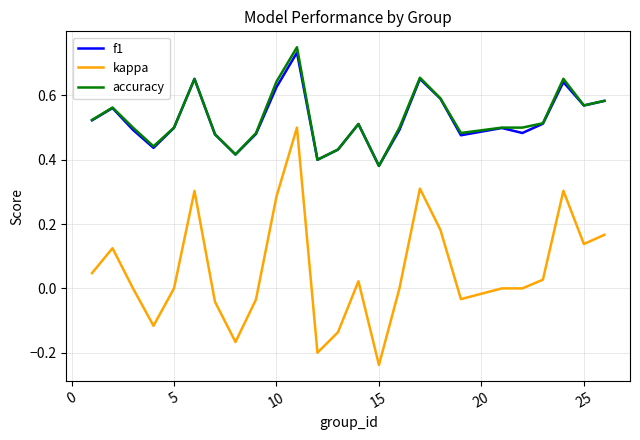

Which series has the widest spread of values?

kappa